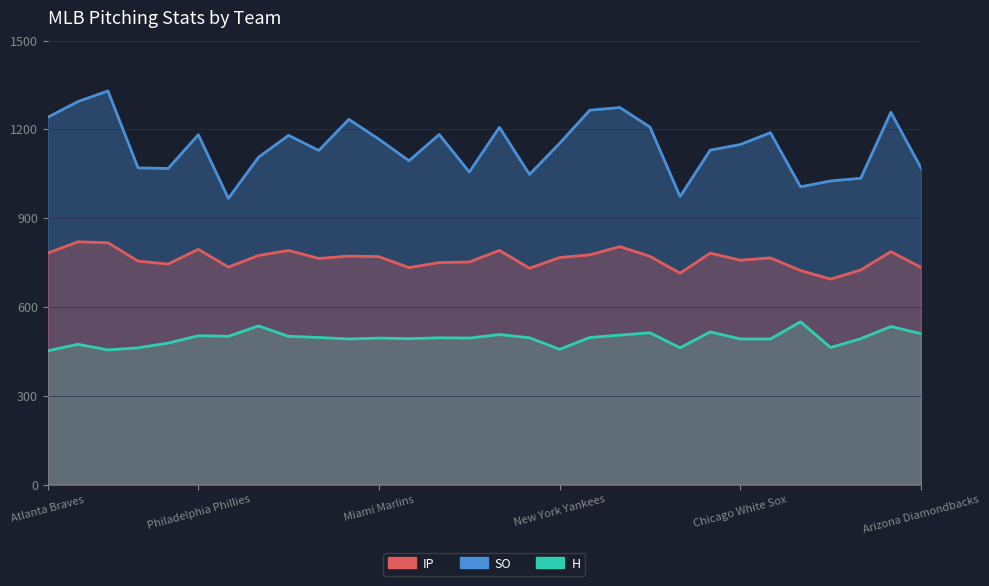

True or false: SO and IP cross at least once.

False